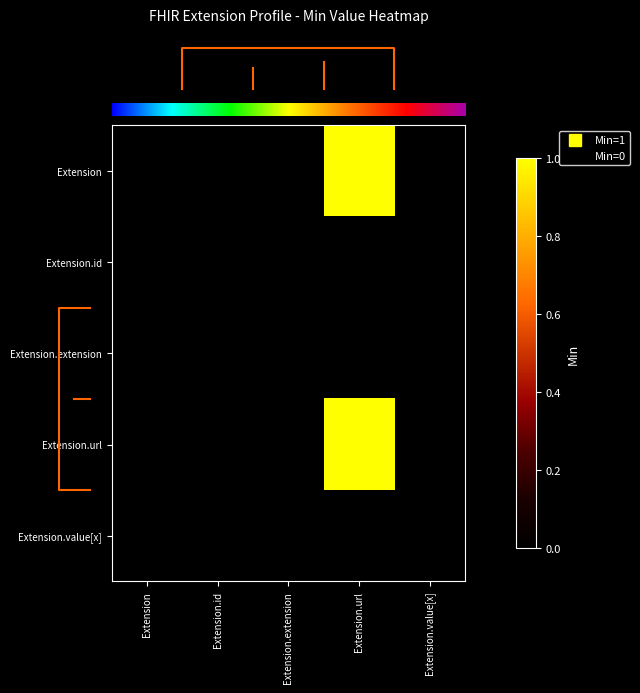

Count the number of categories in the chart.

5